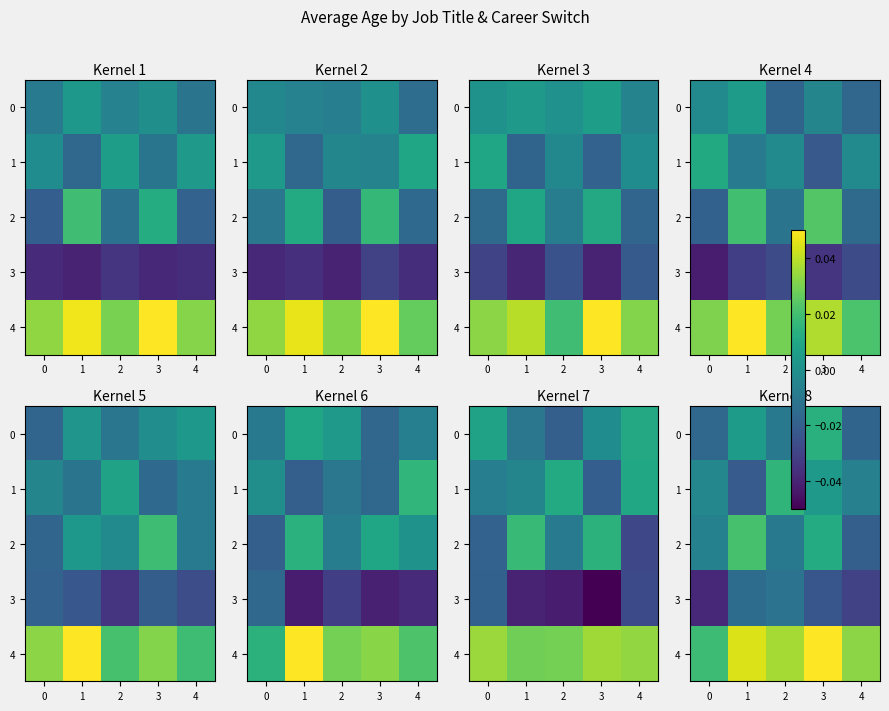

At which category is the sum across all series the highest?

3